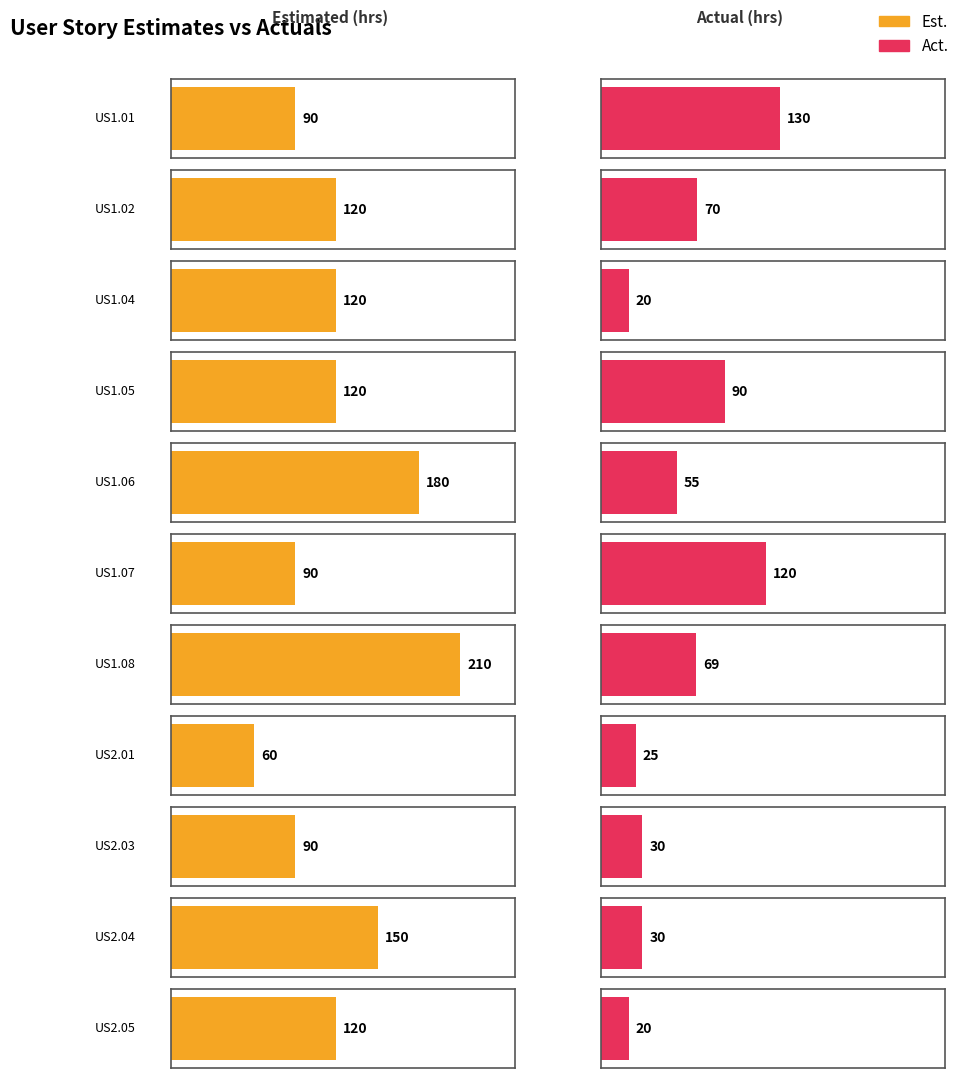

List the series in order of their peak value, lowest first.

Act., Est.